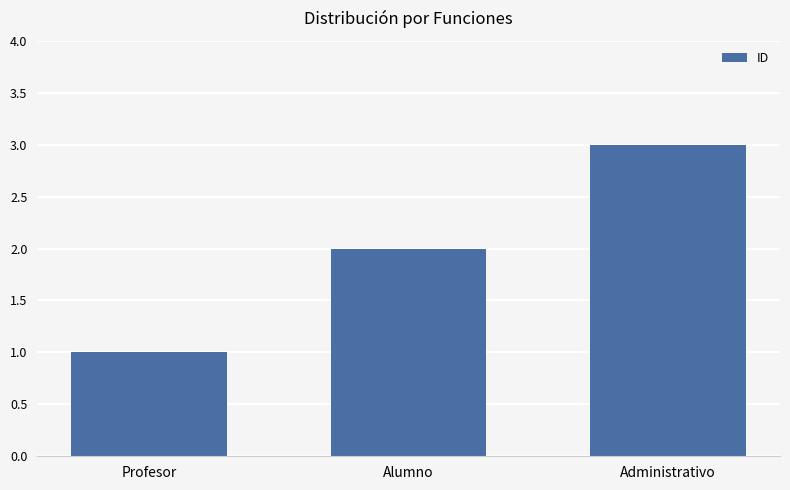

Reading left to right, what are all the values shown in this chart?

Profesor=1	Alumno=2	Administrativo=3